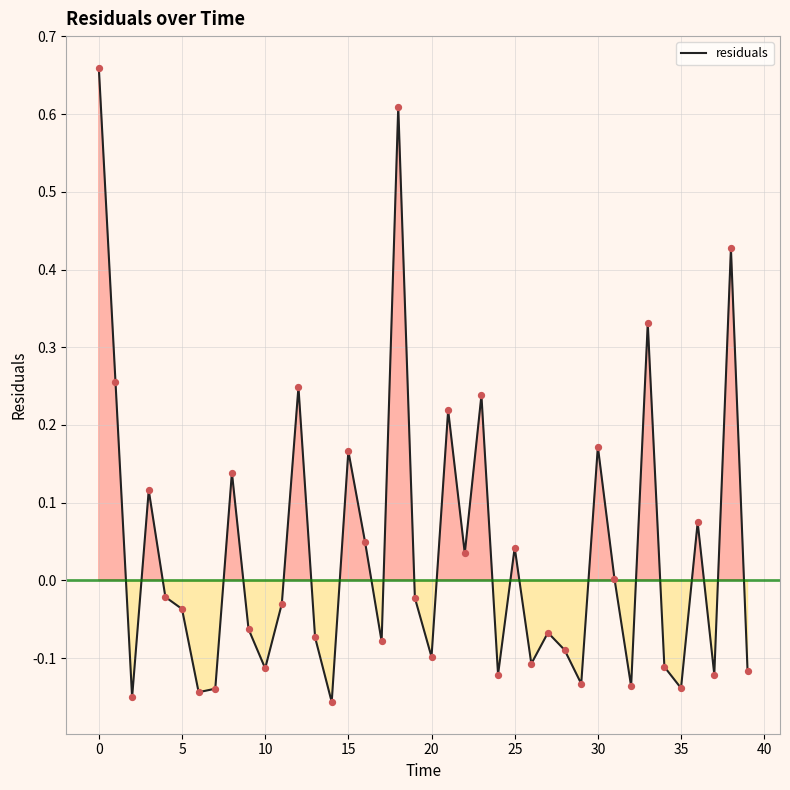

What is the difference between the maximum and minimum values?

0.8